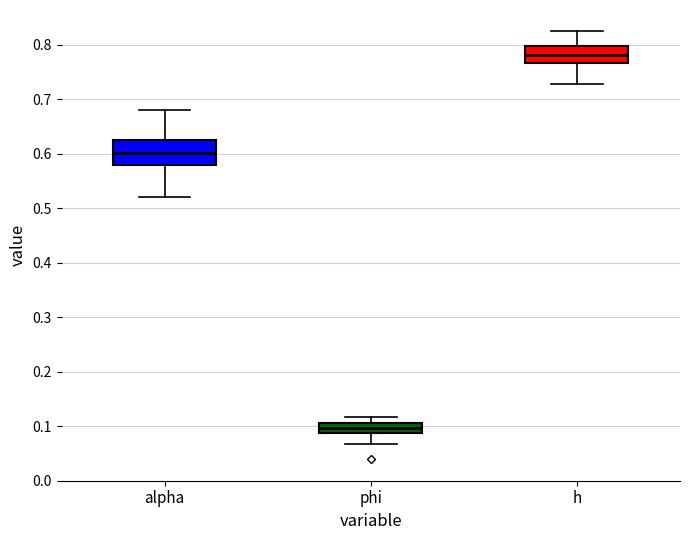

Where does the median line of the box for phi sit on the y-axis? The values are not printed on the chart, so give them approximately, as read against the axis.

0.10